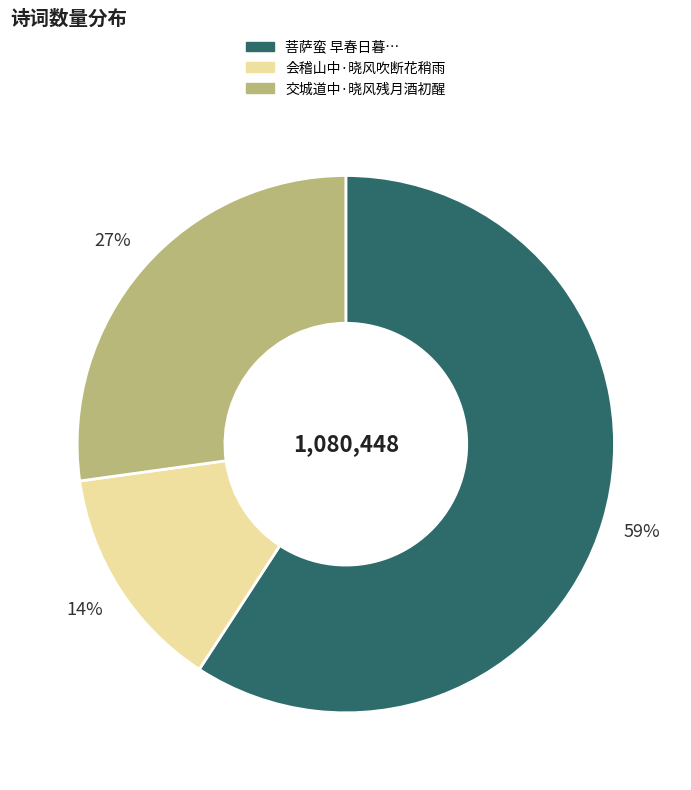

Is there a majority slice in this chart?

Yes